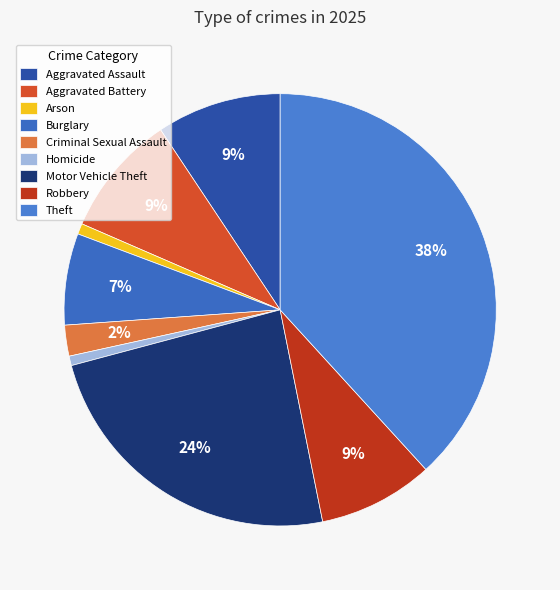

Does any single category account for the majority?

No